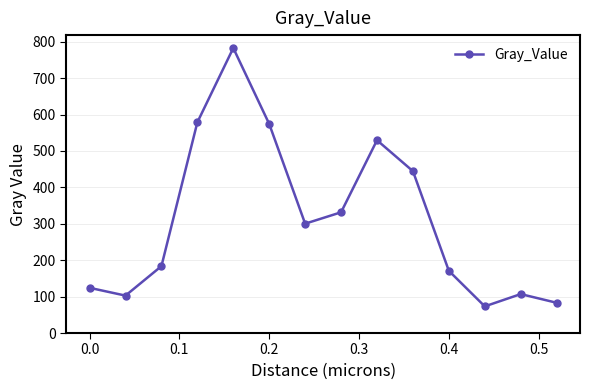

How many points are lower than both their immediate neighbors (excluding endpoints)?

3